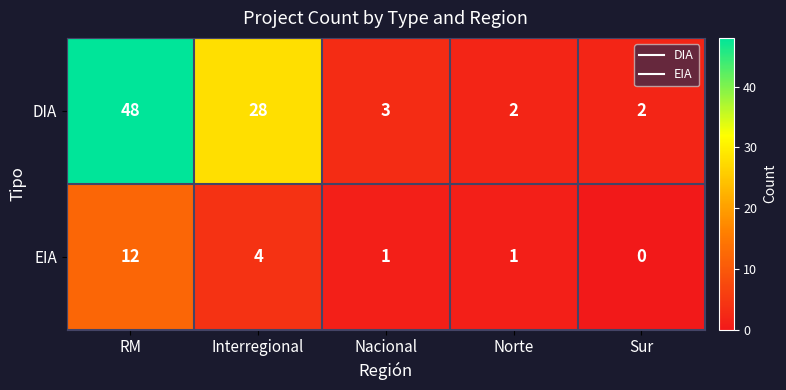

At which label is EIA closest to 6?

Interregional